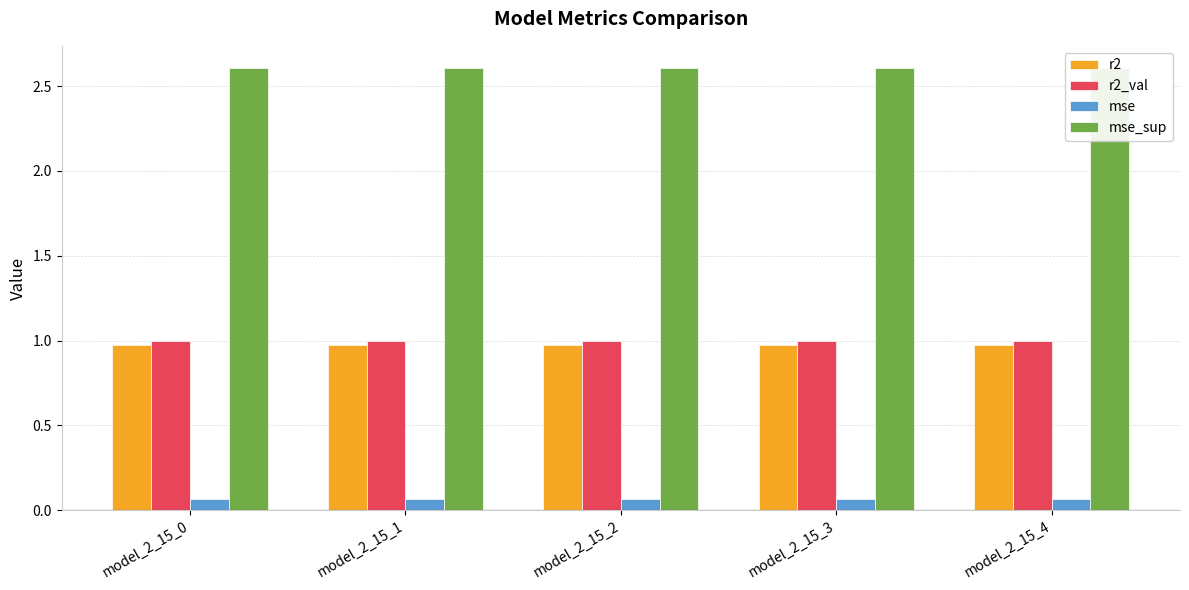

What is the sum of all mse_sup values?

13.0